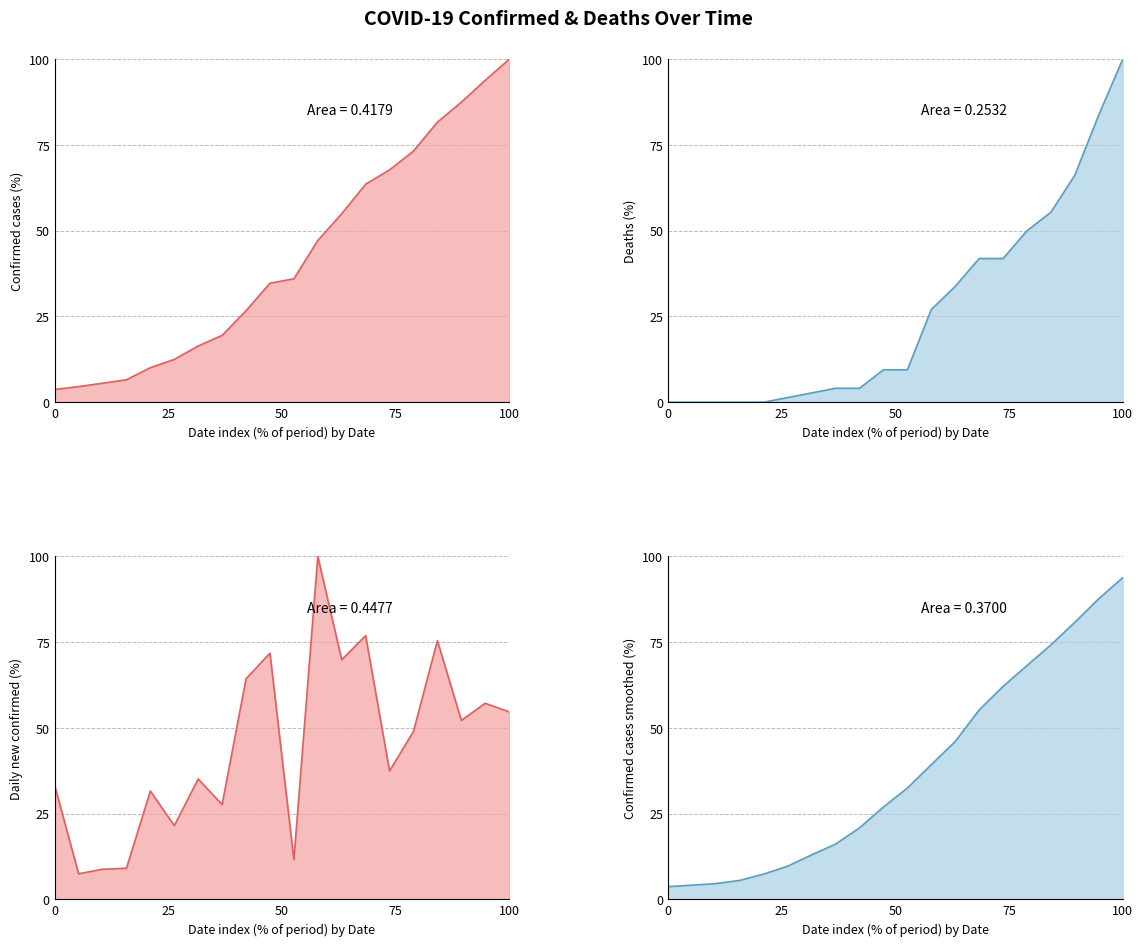

At which label does Deaths first exceed 9?

03-31-2020